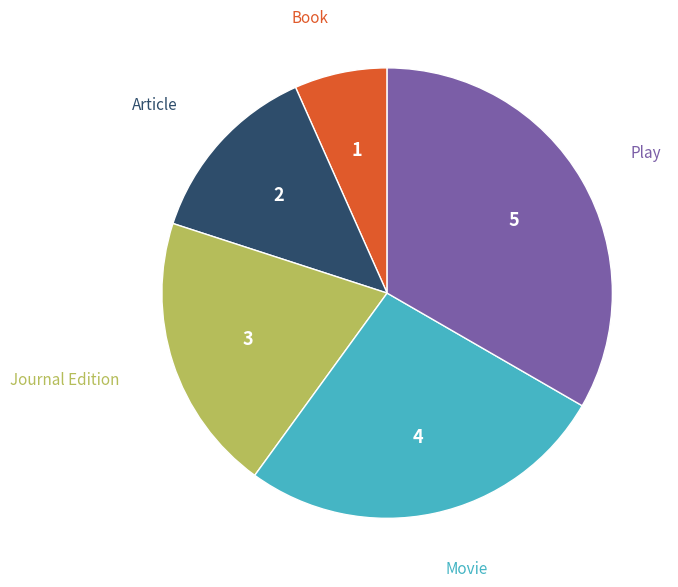

How many slices are in this pie chart?

5